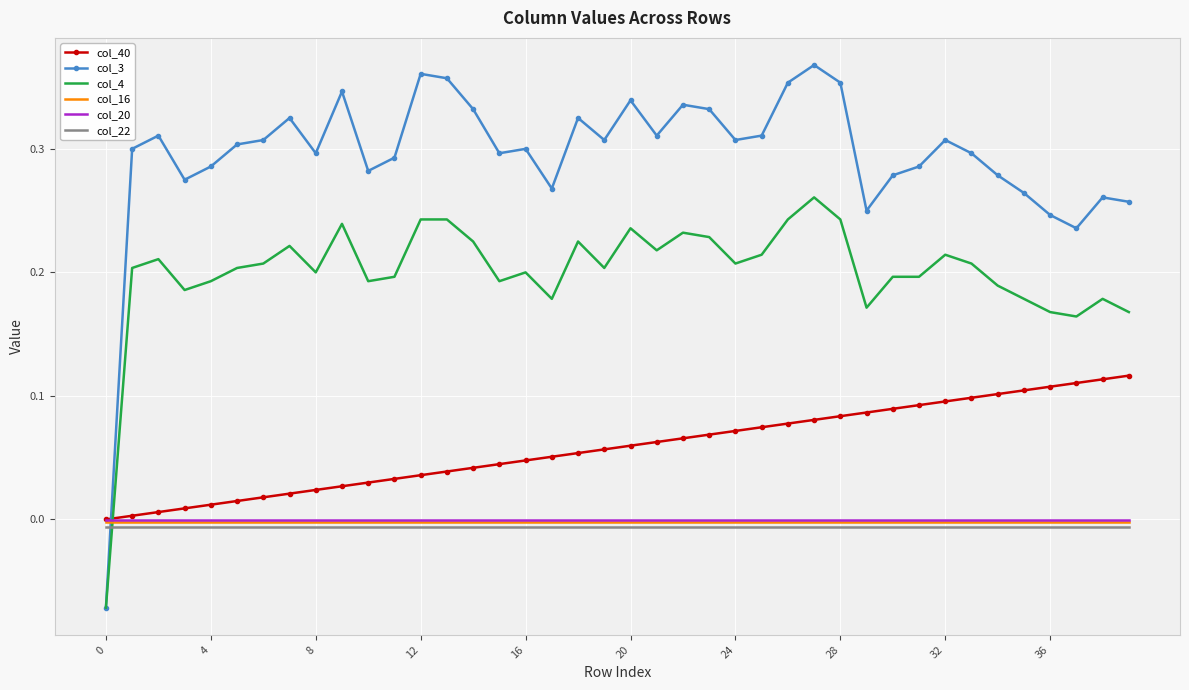

What is the sum of all col_22 values?

-0.3